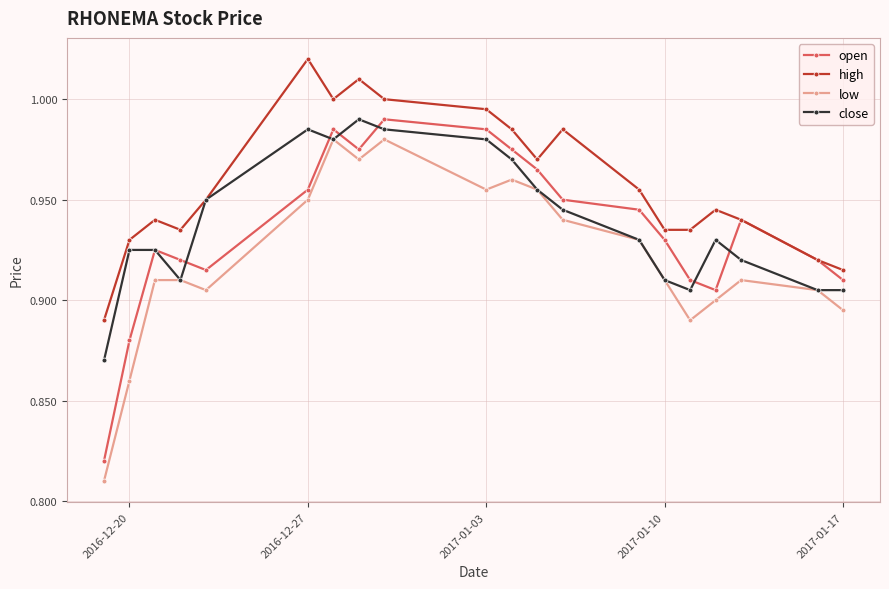

True or false: close has more than 1 points higher than both neighbors.

True